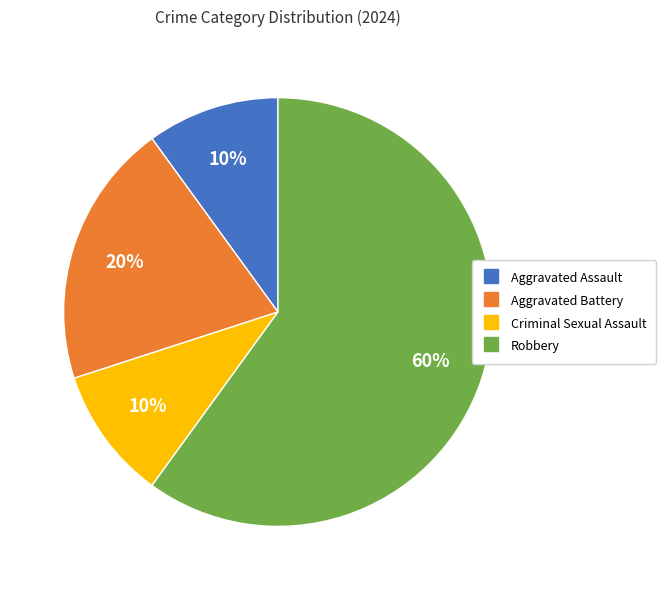

True or false: Aggravated Assault accounts for 10% of the total.

True